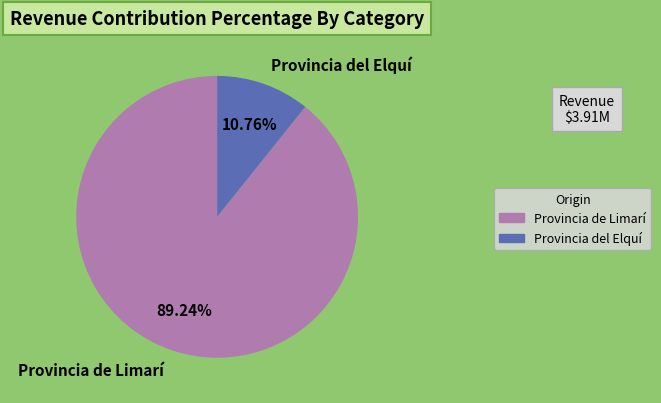

Is there a majority slice in this chart?

Yes